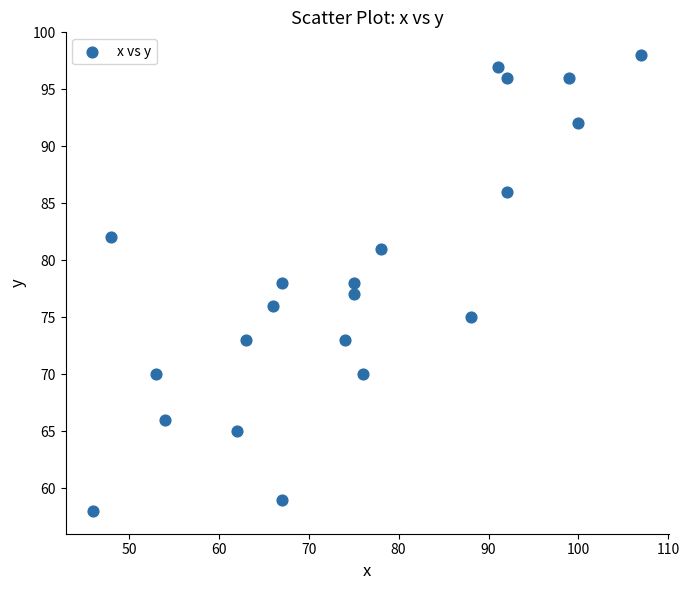

What is the range of X values (max minus min)?

61